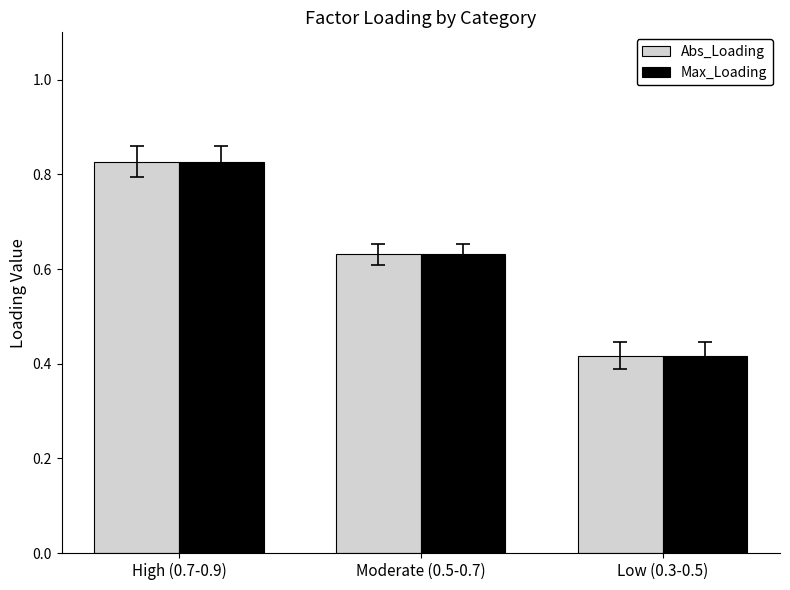

How many bars are there in total?

6